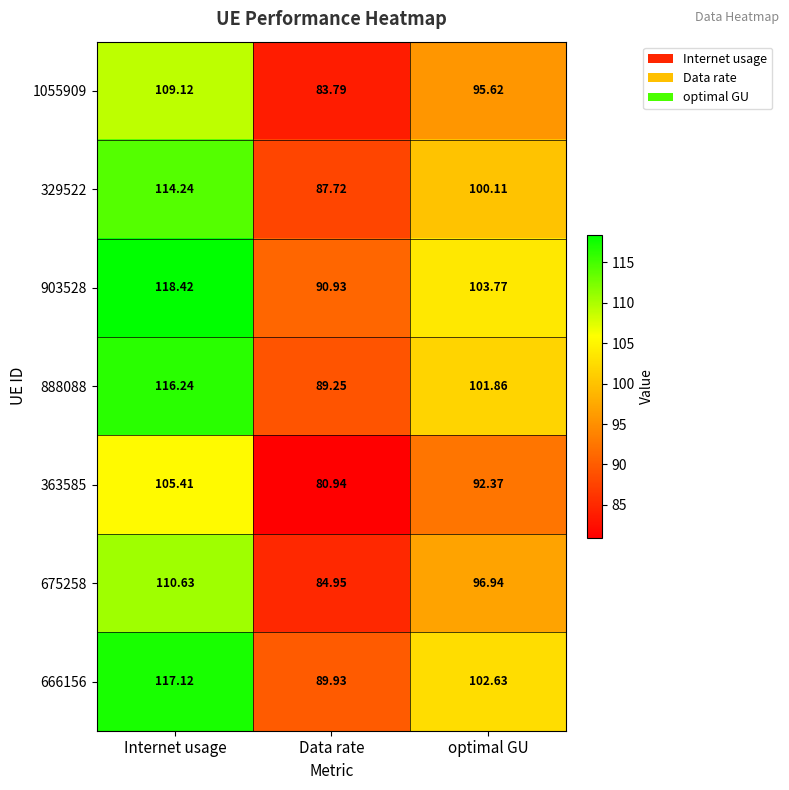

List the labels in order of 329522 value, smallest first.

Data rate, optimal GU, Internet usage